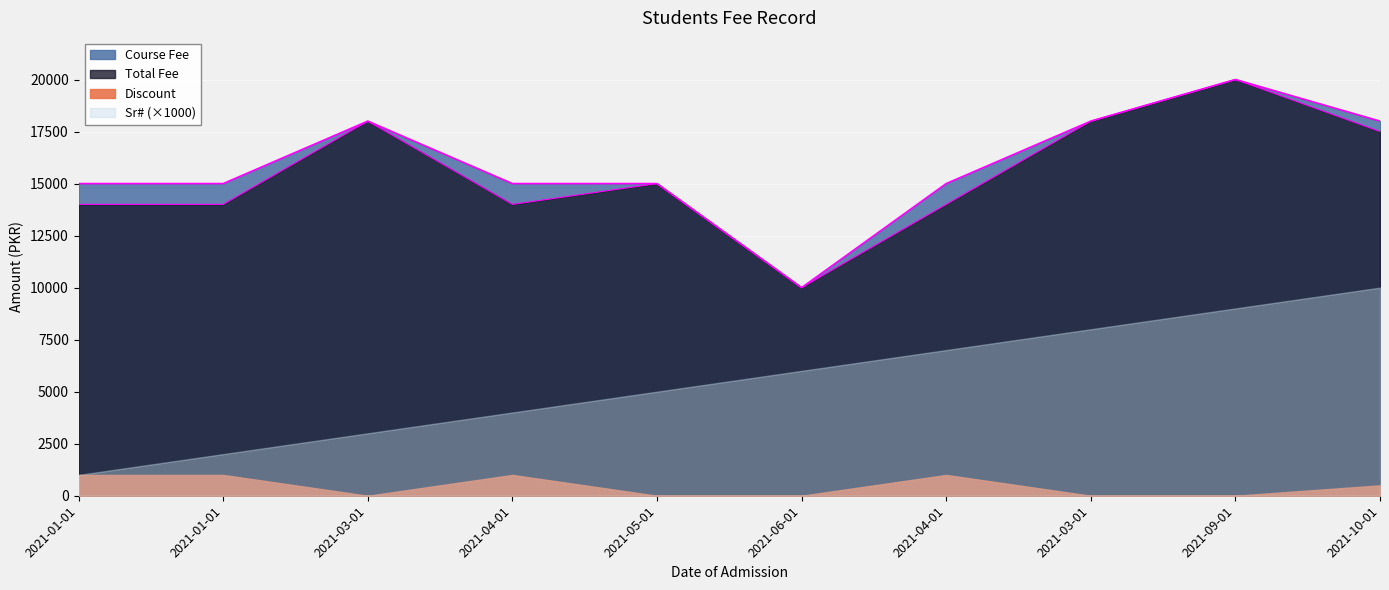

Which series changed the most between 2021-04-01 and 2021-06-01?

Course Fee